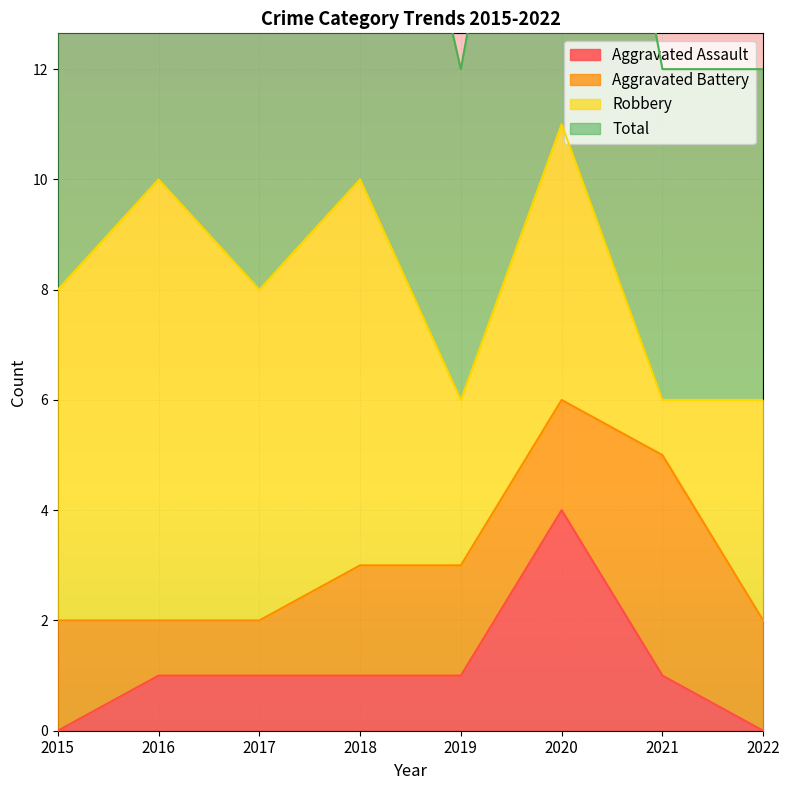

Is it true that Total equals 14 at 2018?

False